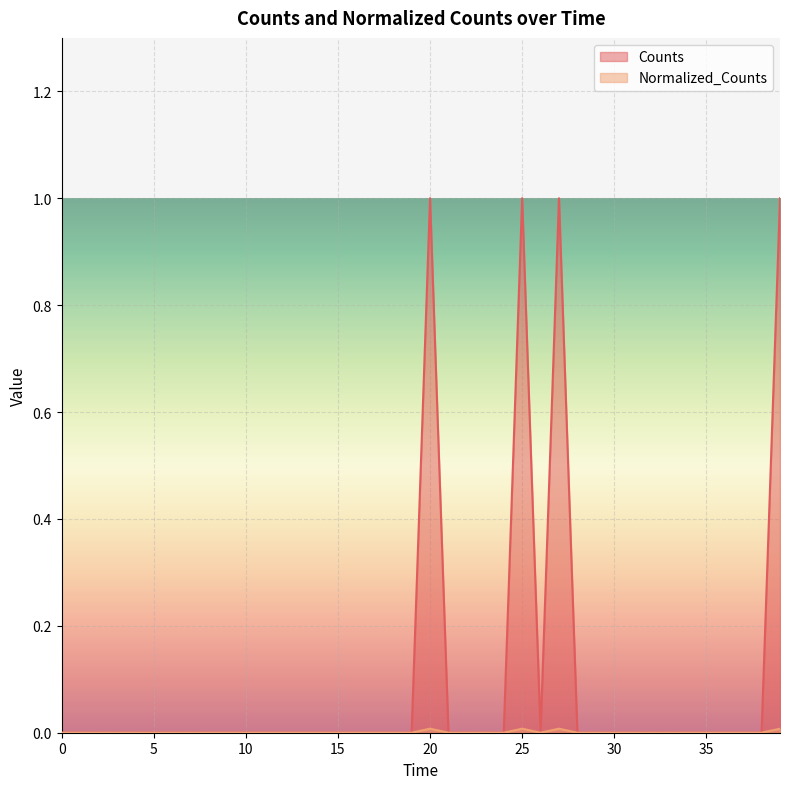

Which series changed the most between 2400.0 and 2400.0?

Counts